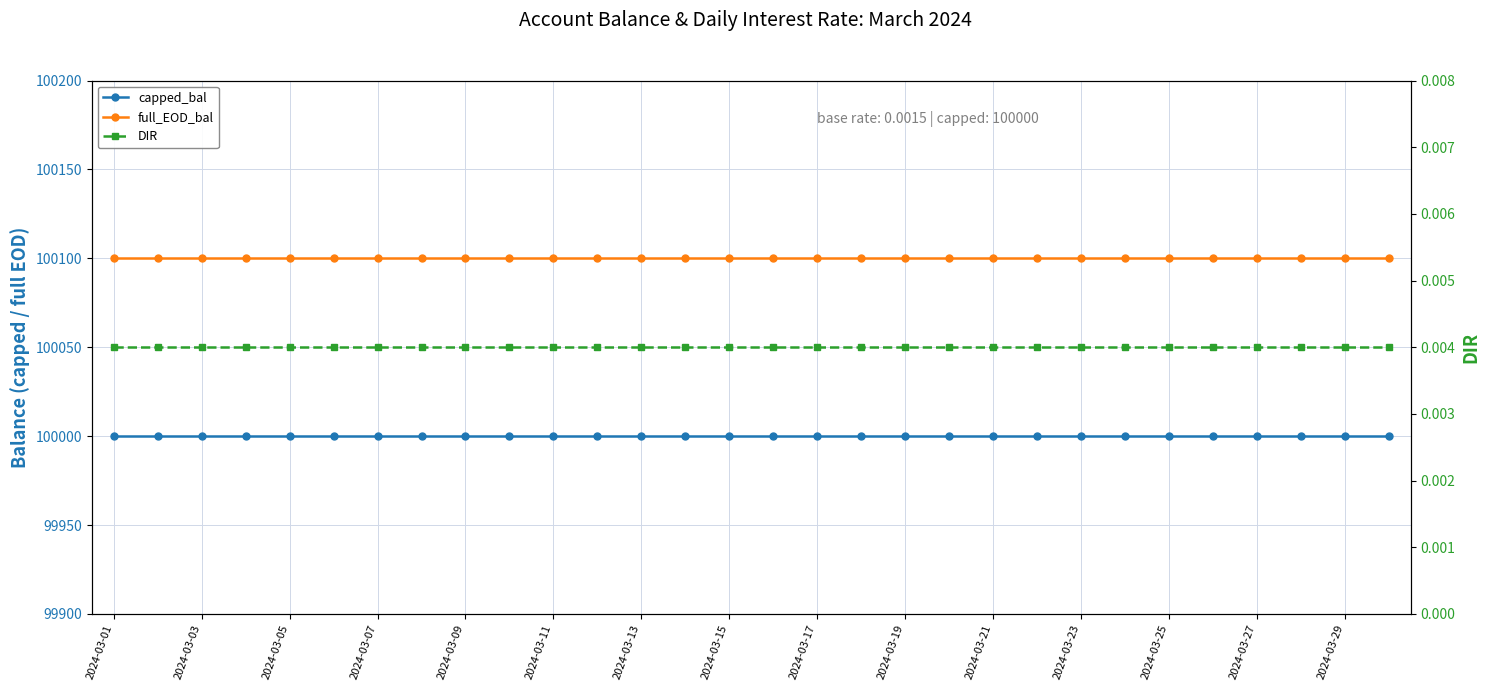

True or false: DIR and capped_bal cross at least once.

False